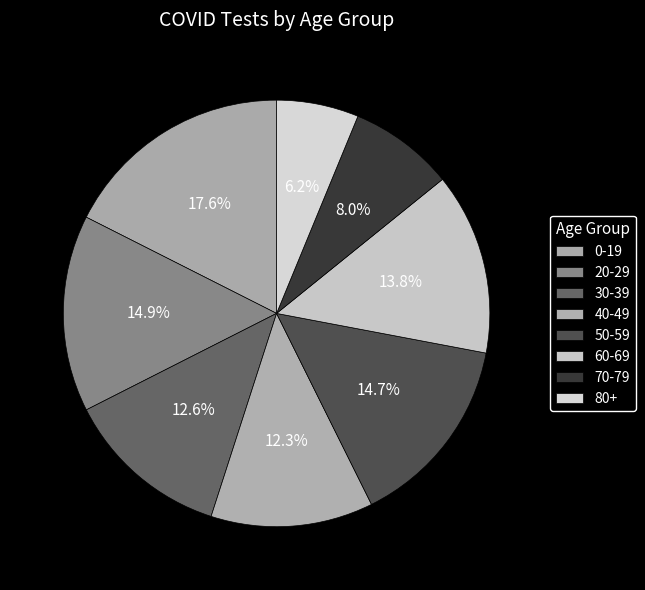

How many segments does this pie chart have?

8